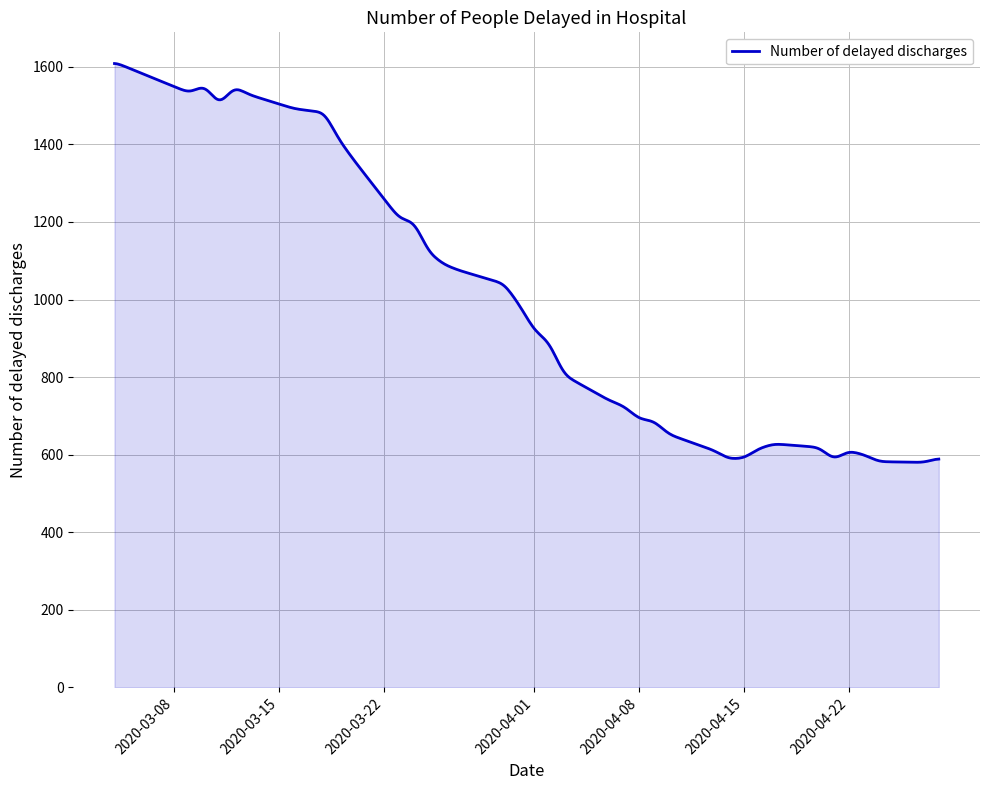

What is the difference between the maximum and minimum values?

1028.2